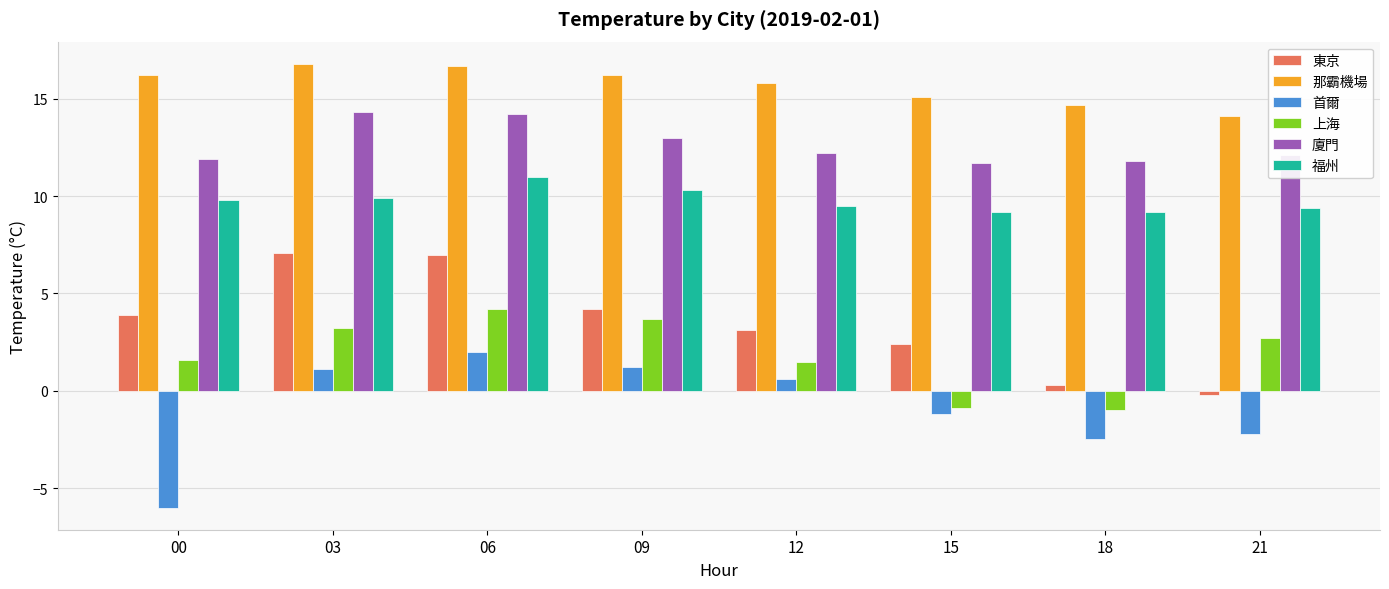

What is the difference between the maximum and minimum values in the 首爾 series?

8.0